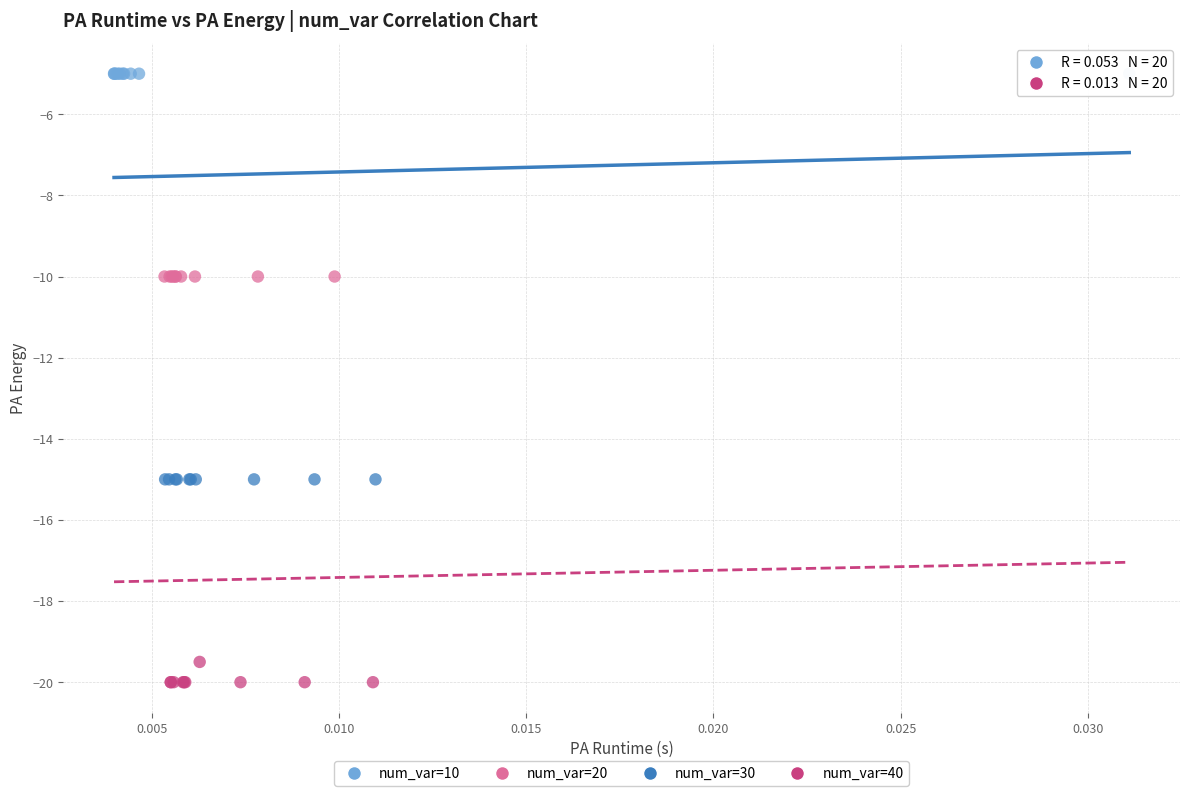

Which series contains the lowest Y value?

num_var=40